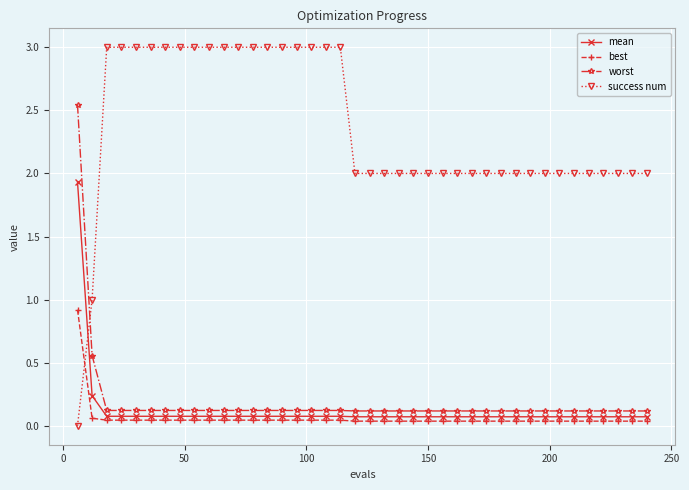

Which series has the largest range (max minus min)?

success num